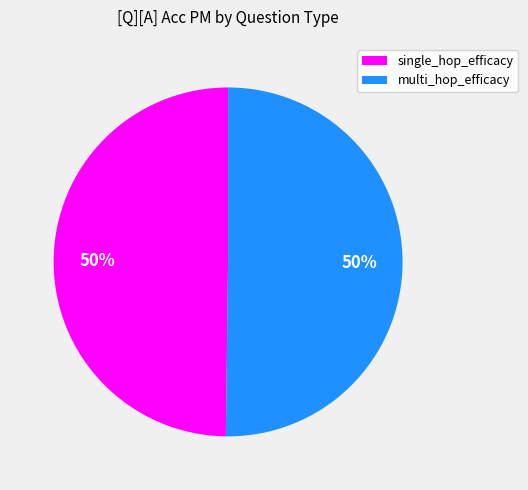

To the nearest percent, what is the combined percentage of multi_hop_efficacy and single_hop_efficacy?

100%